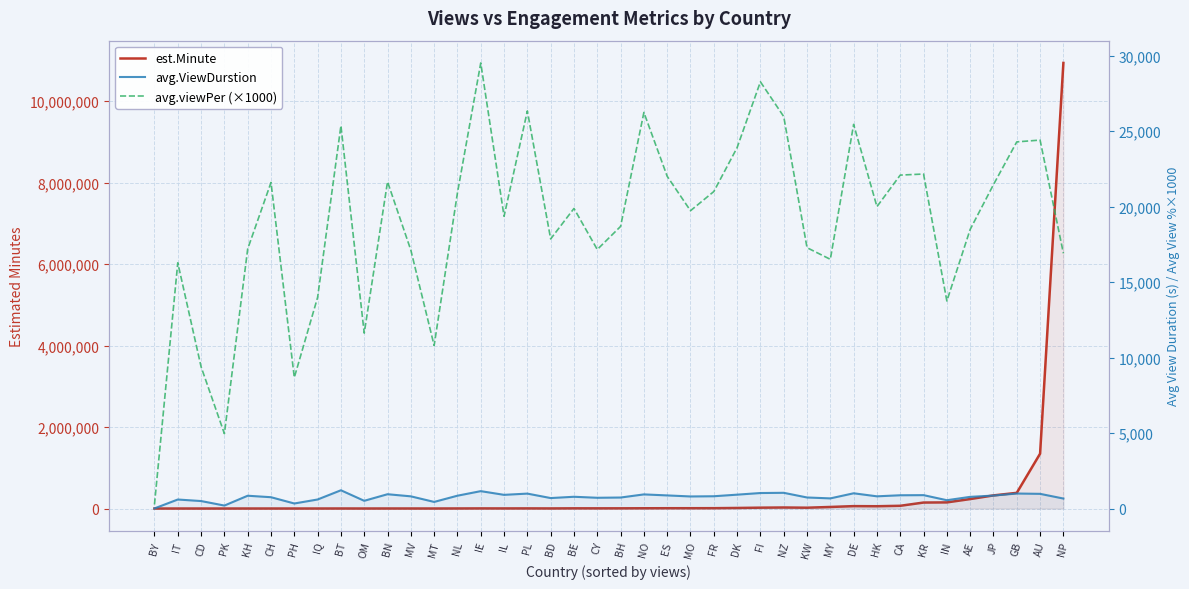

Does the chart display data point markers on the line(s)?

No